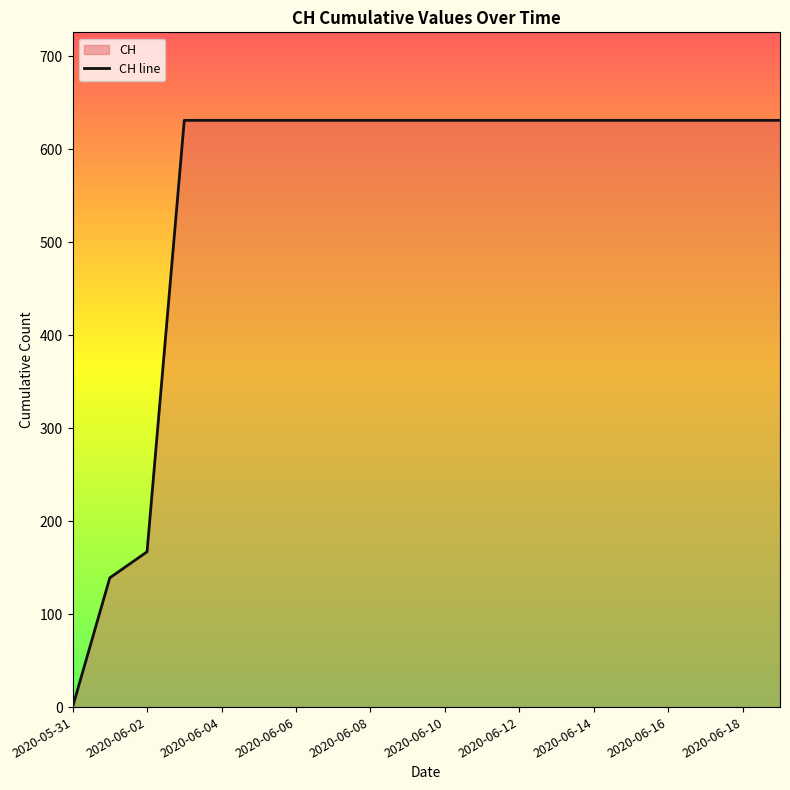

Approximately how many times larger is the value at 2020-06-06 compared to 2020-06-18?

1.0